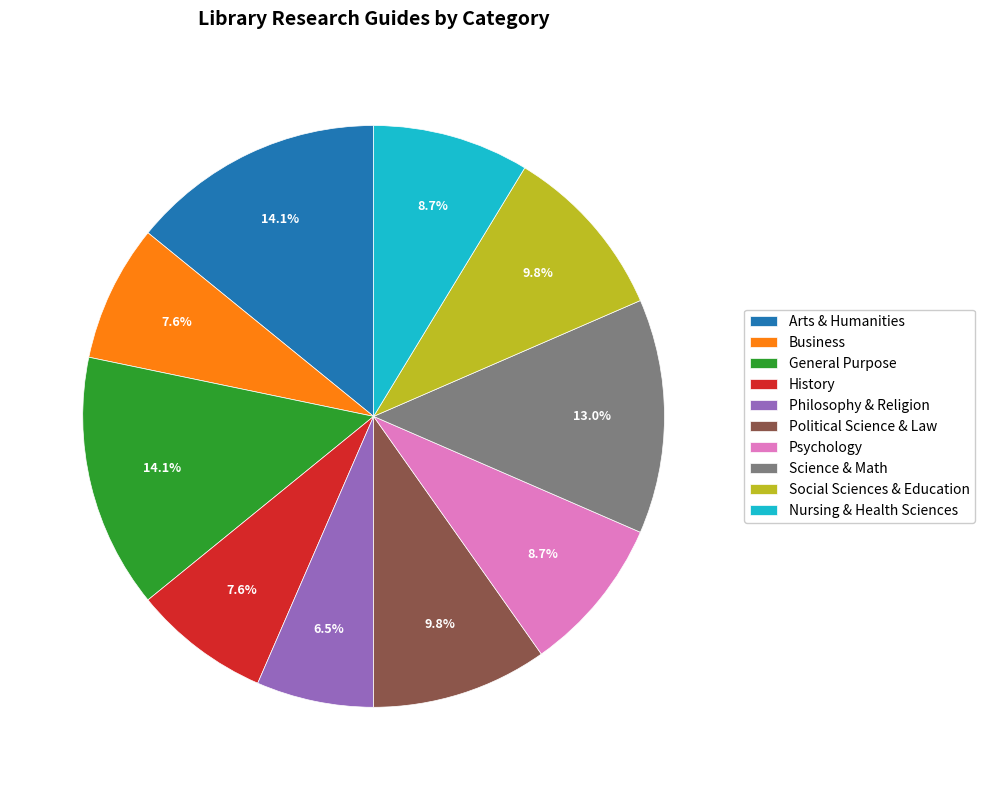

Which slice is the smallest?

Philosophy & Religion